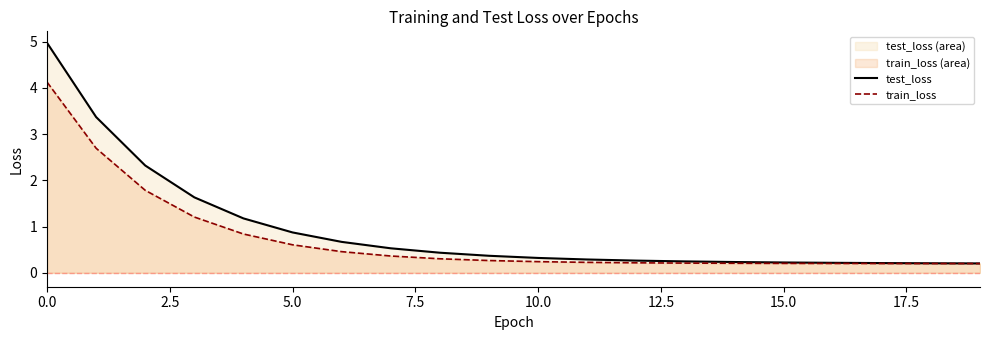

What is the value of the test_loss point at the 13th from the left?

0.3